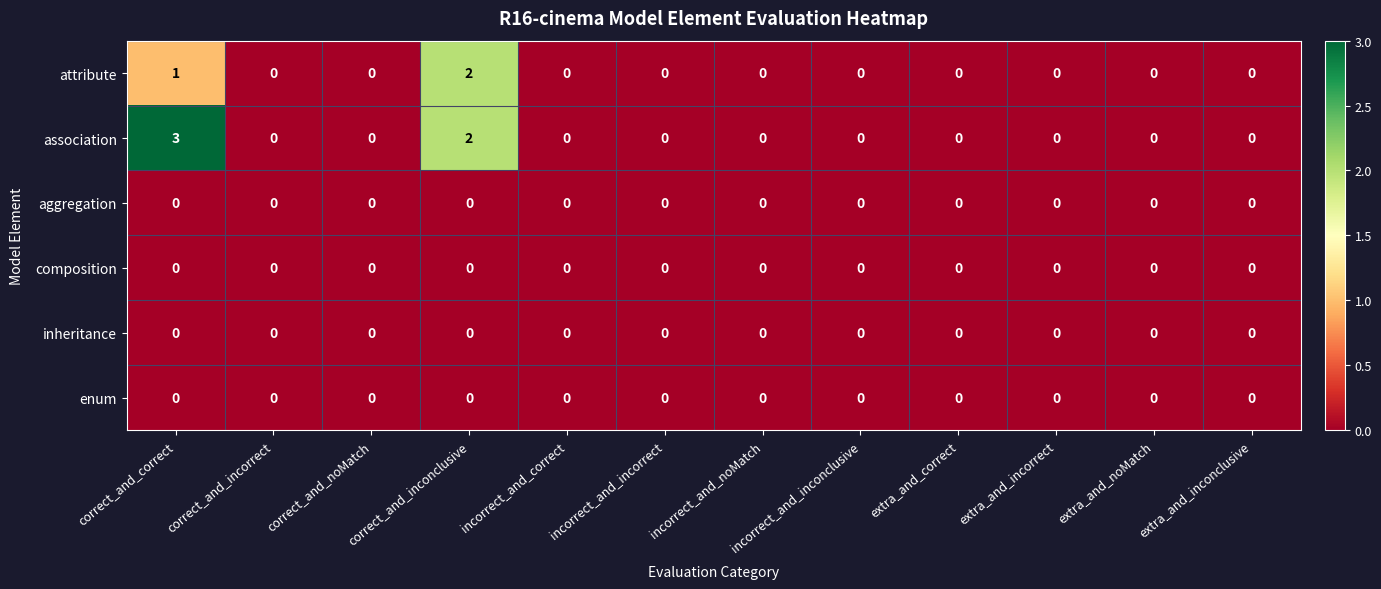

The value of association at extra_and_incorrect is 0. True or false?

True